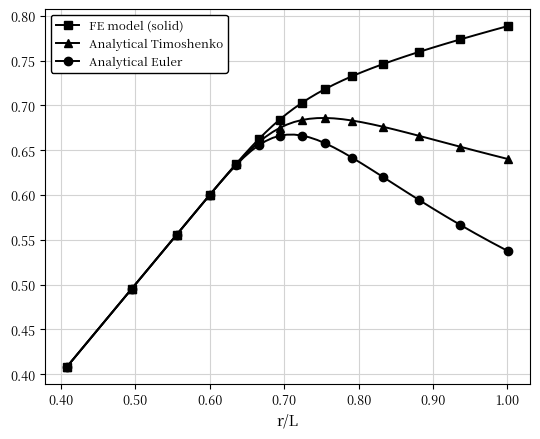

Which series has the largest total across all categories?

FE model (solid)